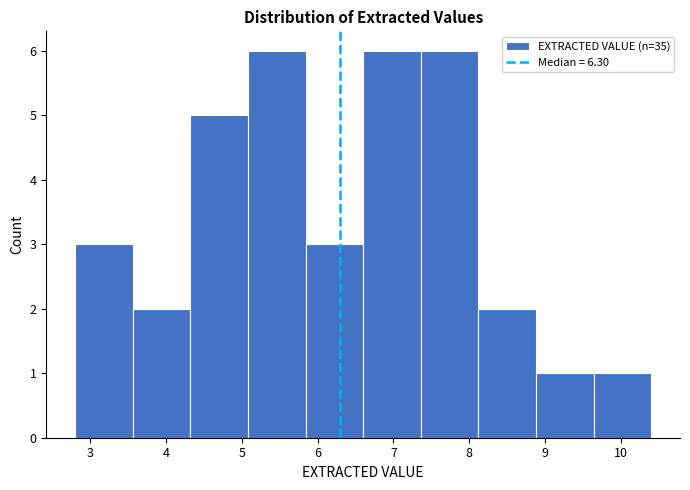

Reading left to right, transcribe this chart: for each bar, give the range it covers on the x-axis and its height. Neither the bar edges nor the heights are printed on the chart, so give them approximately, as read against the axes.

2.80 to 3.56: 3
3.56 to 4.32: 2
4.32 to 5.08: 5
5.08 to 5.84: 6
5.84 to 6.60: 3
6.60 to 7.36: 6
7.36 to 8.12: 6
8.12 to 8.88: 2
8.88 to 9.64: 1
9.64 to 10.40: 1